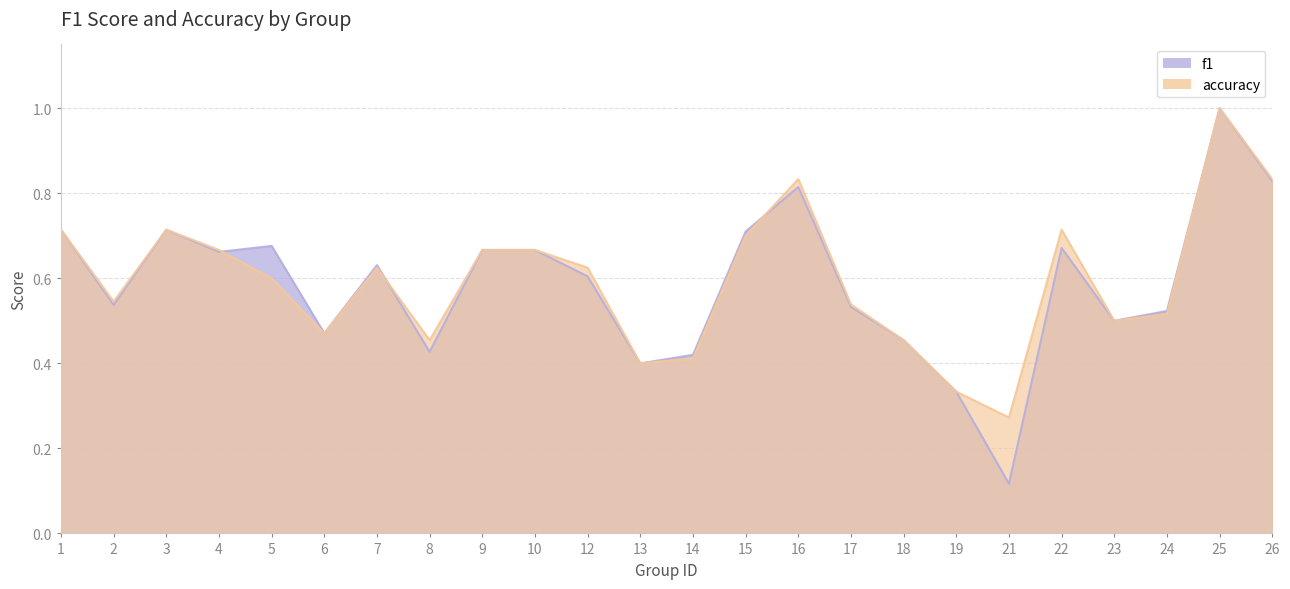

True or false: accuracy has more than 0 interior local peaks.

True